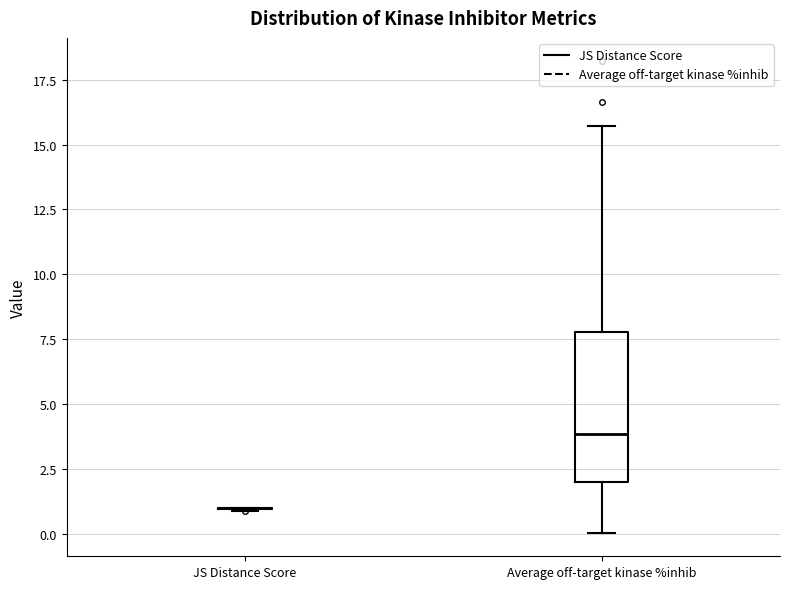

Which box is the tallest, from its lower edge to its upper edge?

Average off-target kinase %inhib